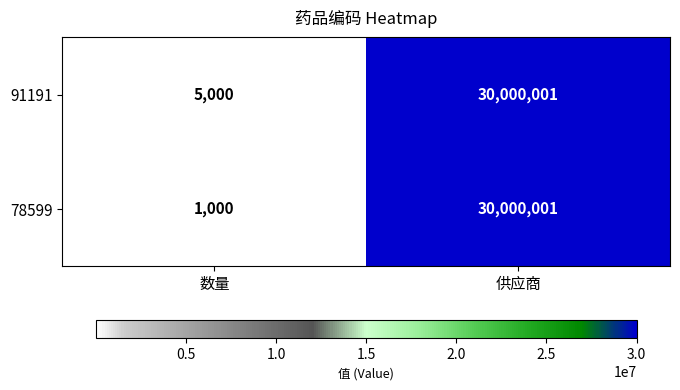

What is the maximum value shown in the chart?

30000001